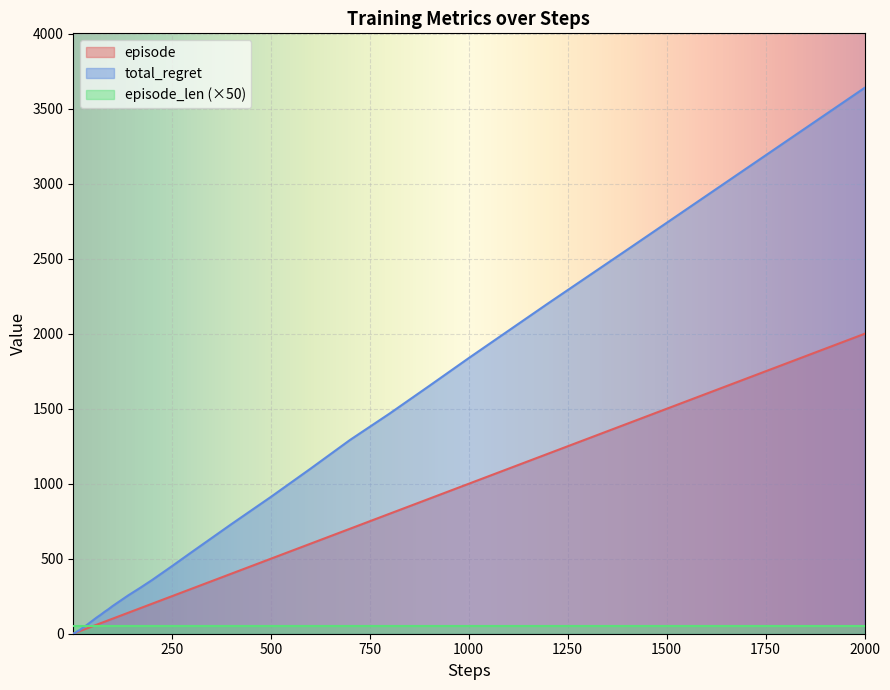

True or false: episode and total_regret cross at least once.

False